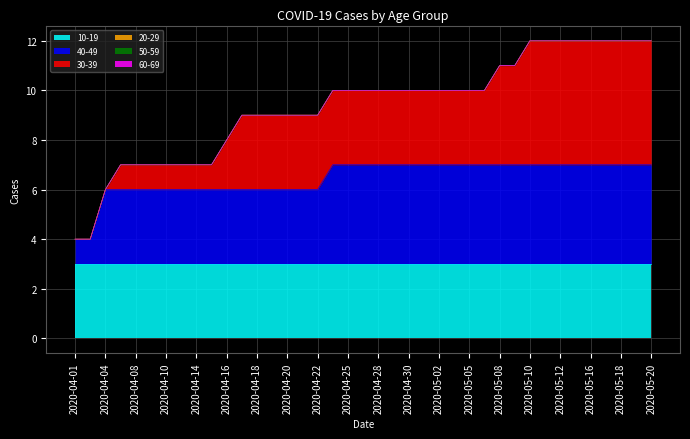

What are all the series names shown in the legend?

30-39, 40-49, 20-29, 50-59, 10-19, 60-69